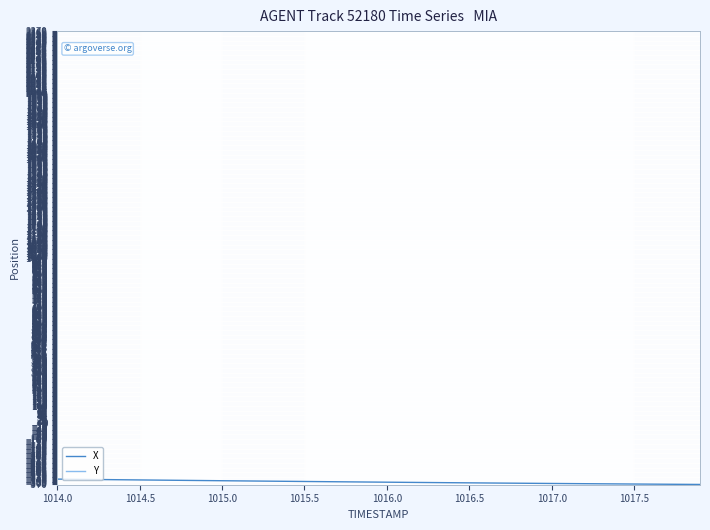

Rank the series by their average value, from lowest to highest.

X, Y